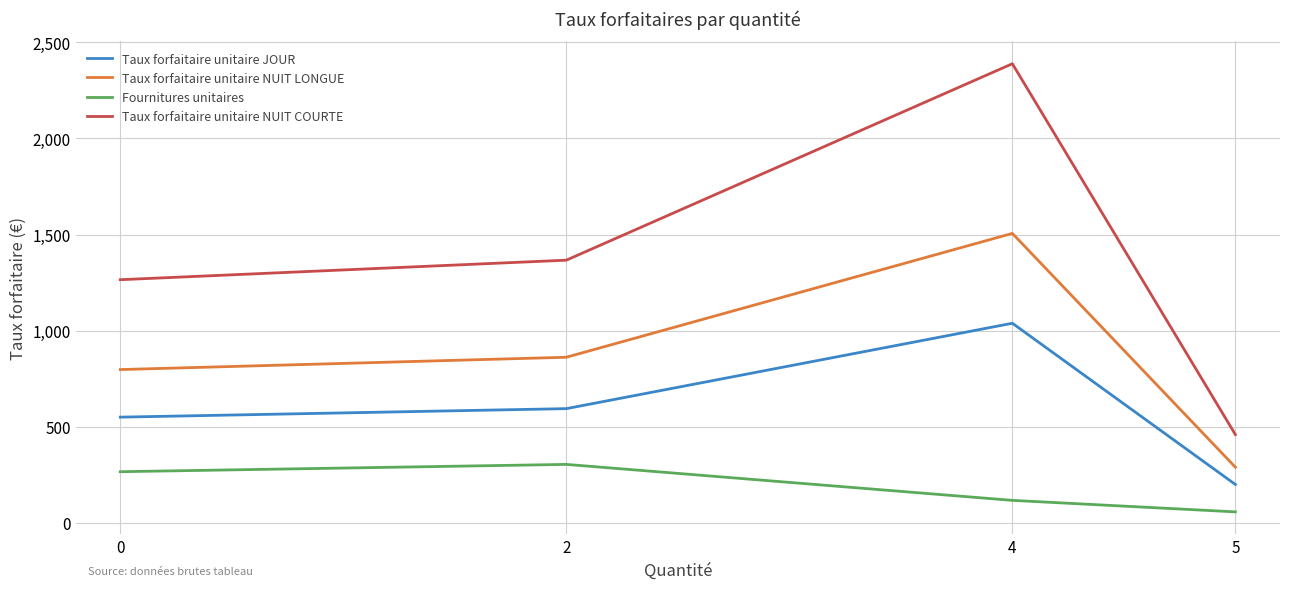

What is the minimum value shown in the chart?

57.1